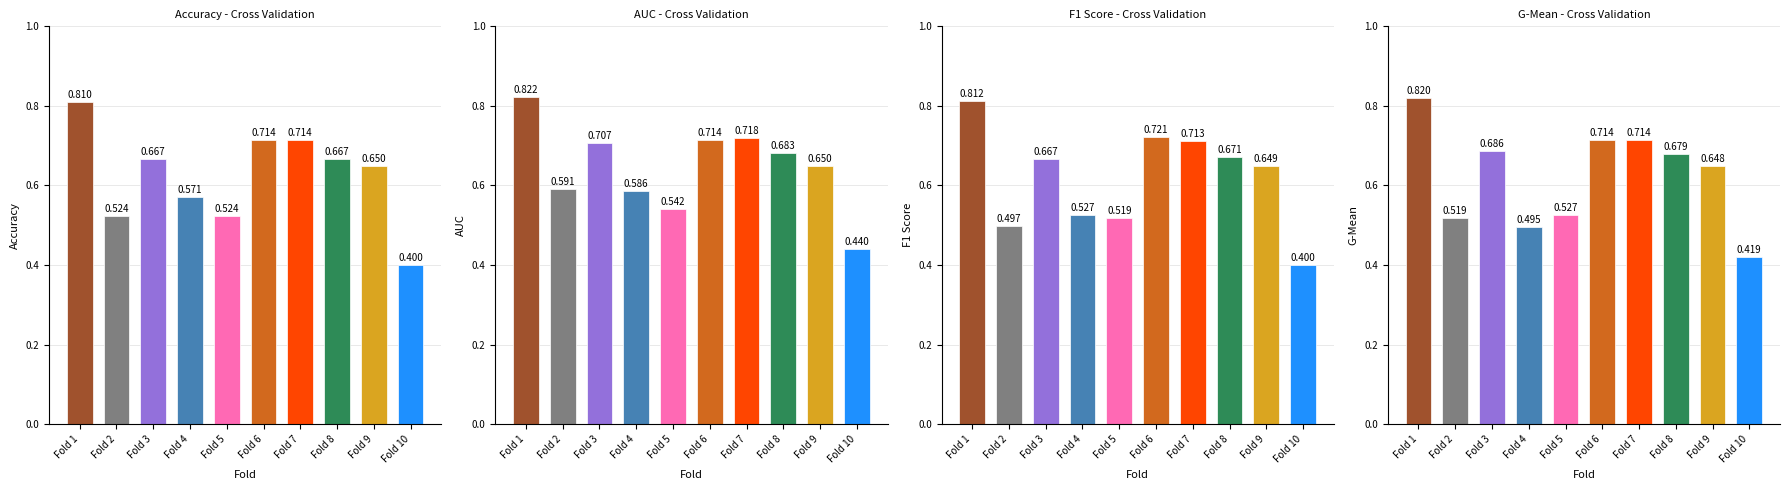

What is the difference between the maximum and minimum values in the accuracy series?

0.4